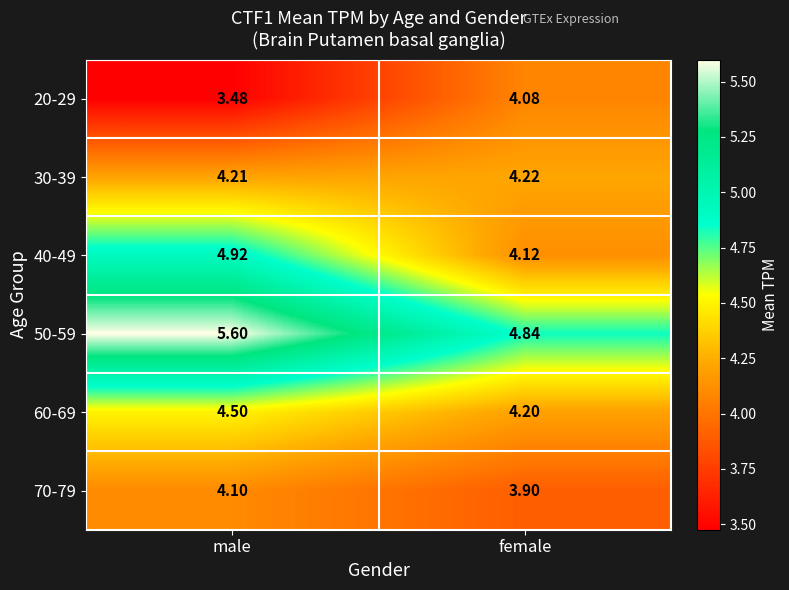

What is the total value across all series at male?

26.8